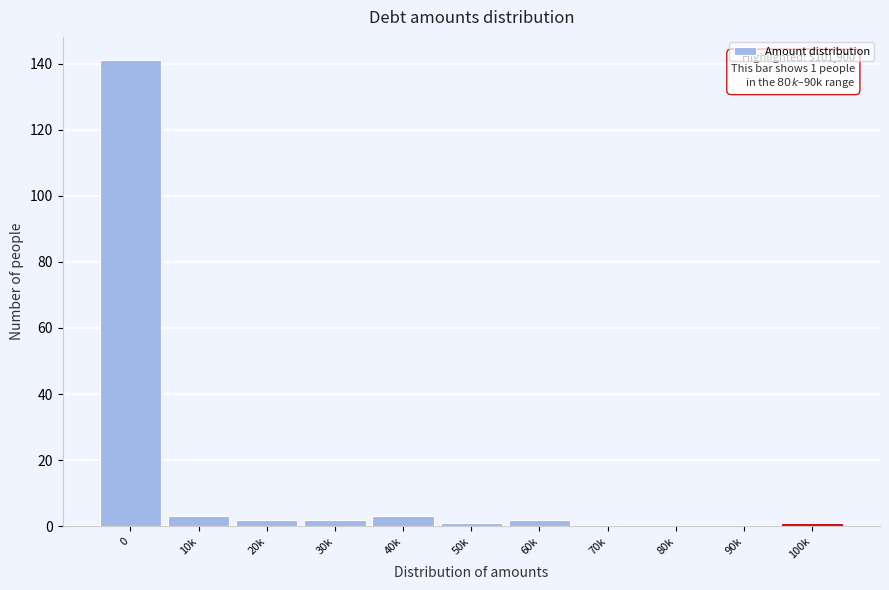

Reading right to left, transcribe all the data shown in this chart.

100k=1	90k=0	80k=0	70k=0	60k=2	50k=1	40k=3	30k=2	20k=2	10k=3	0=141